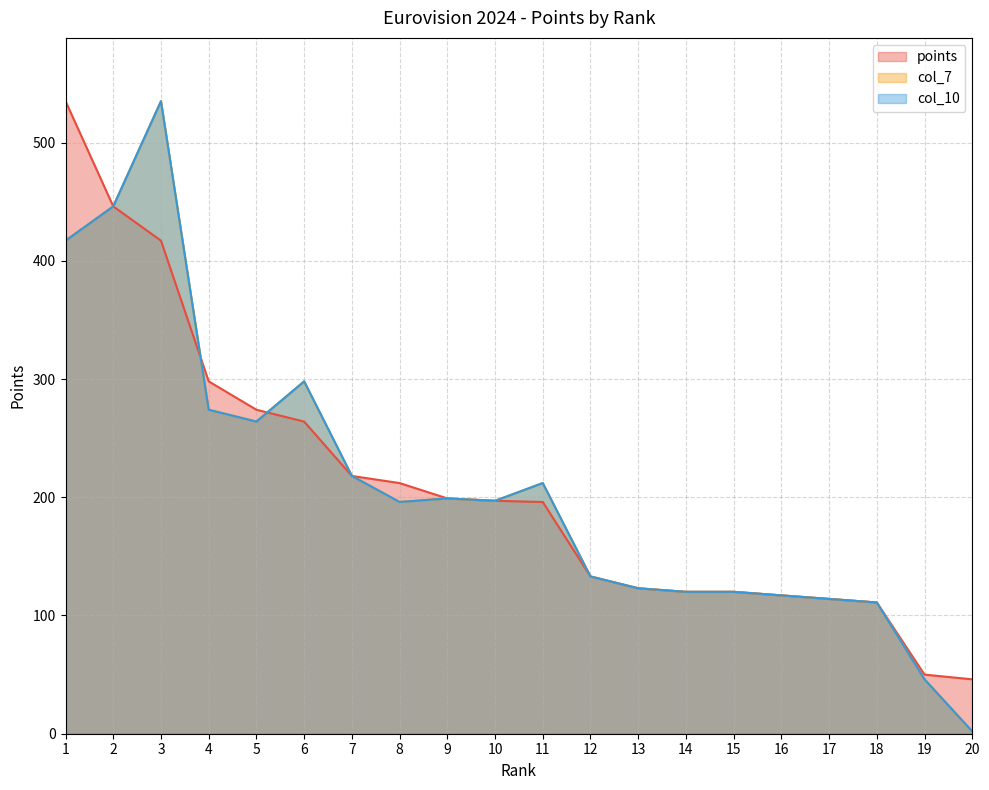

How many lines are shown in the chart?

3